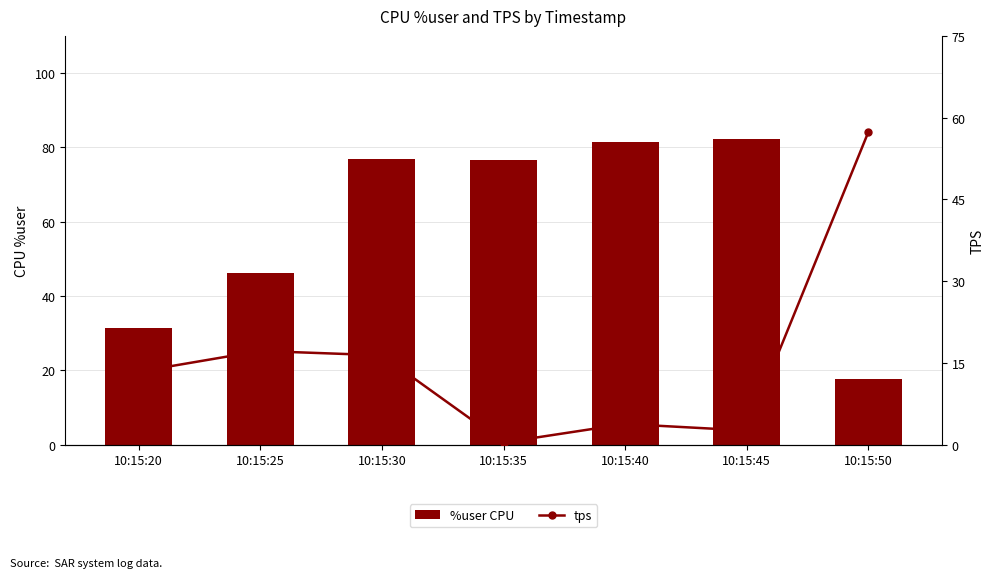

List the series in order of their peak value, lowest first.

tps, %user CPU